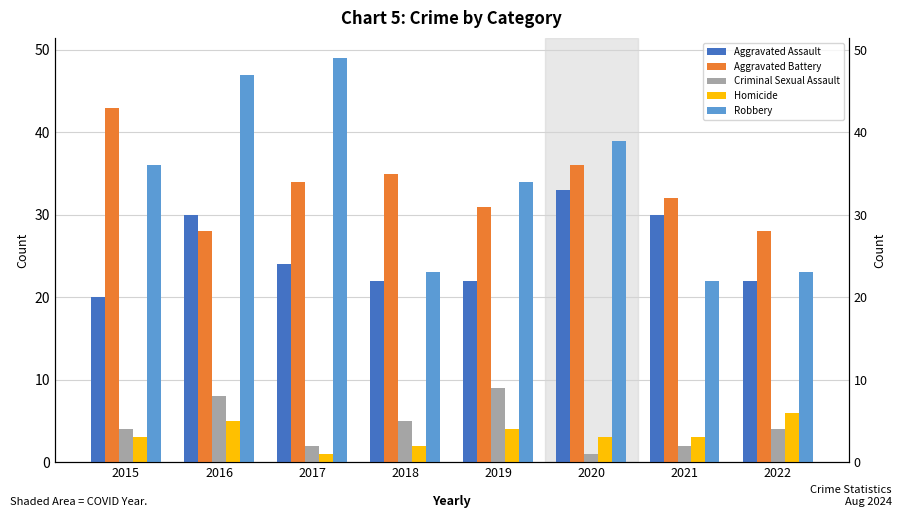

Between 2015 and 2018, which is larger?

2018